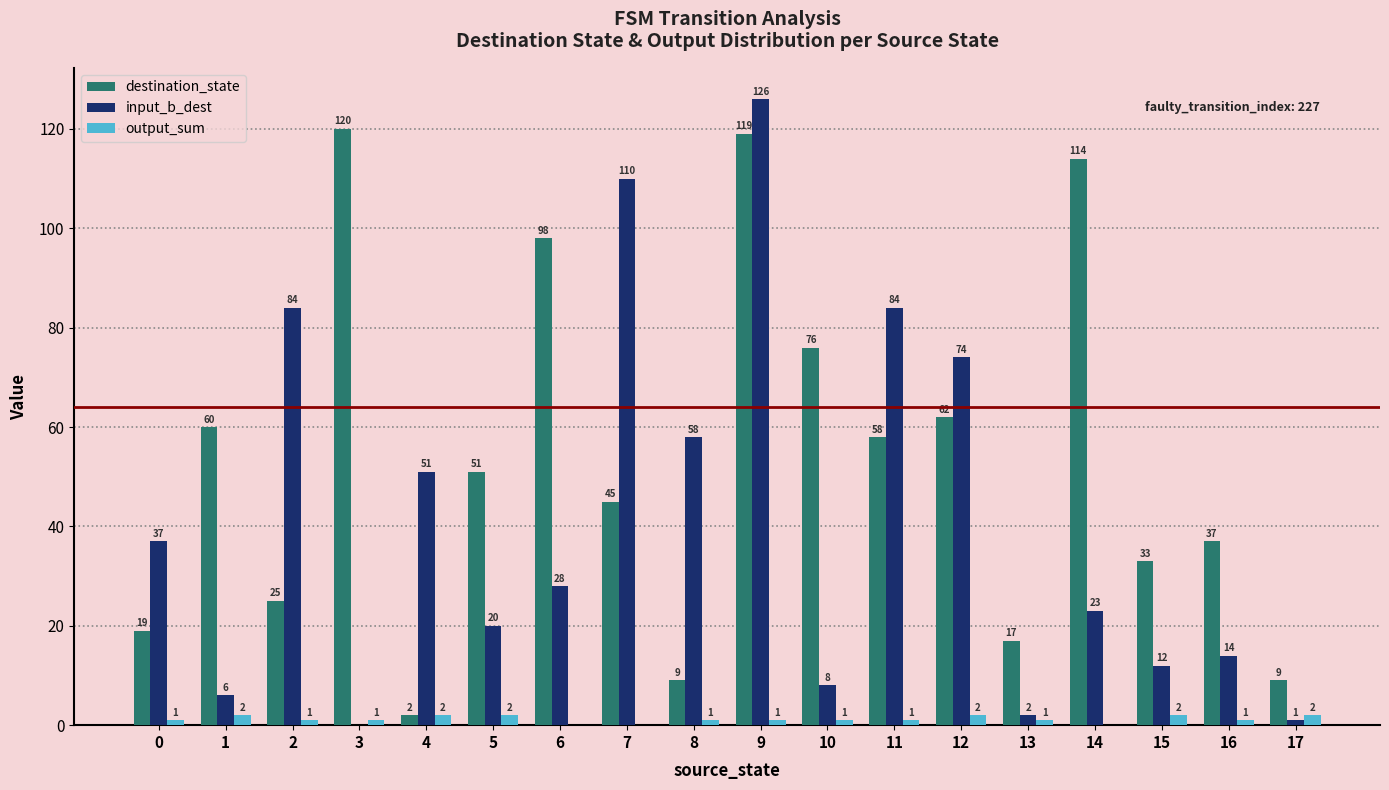

What is the approximate value of input_b_dest at 5, to the nearest 5?

20